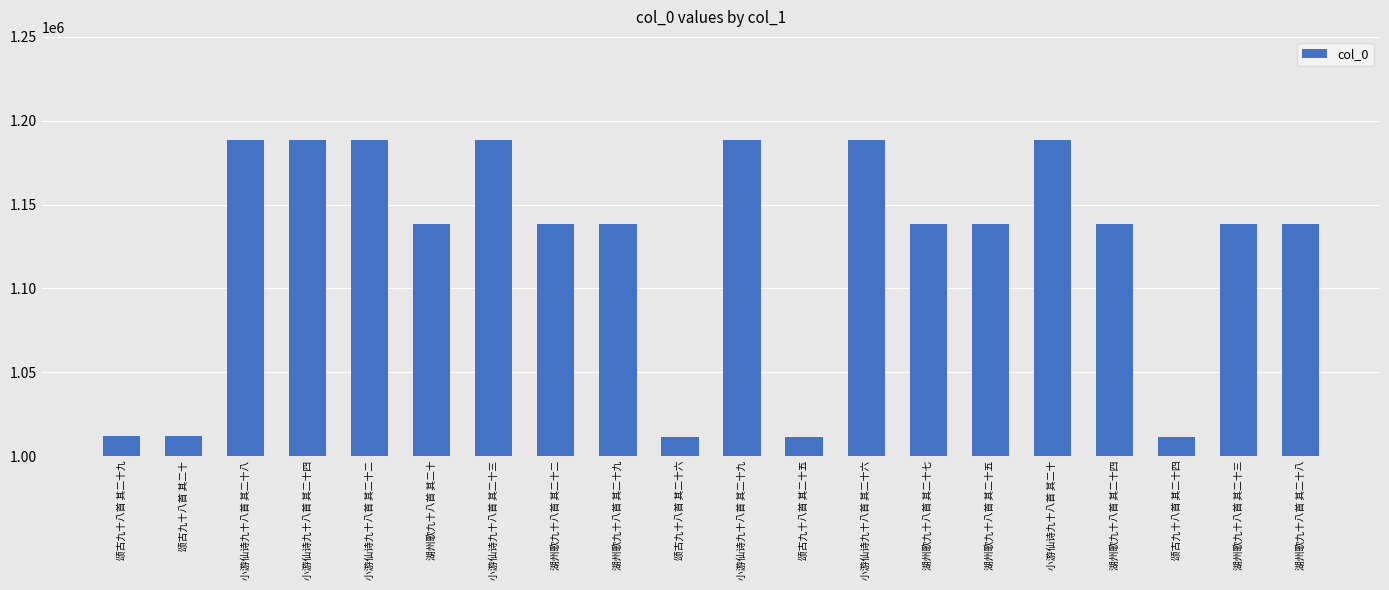

What is the difference between the values at 小游仙诗九十八首 其二十九 and 小游仙诗九十八首 其二十四?

5